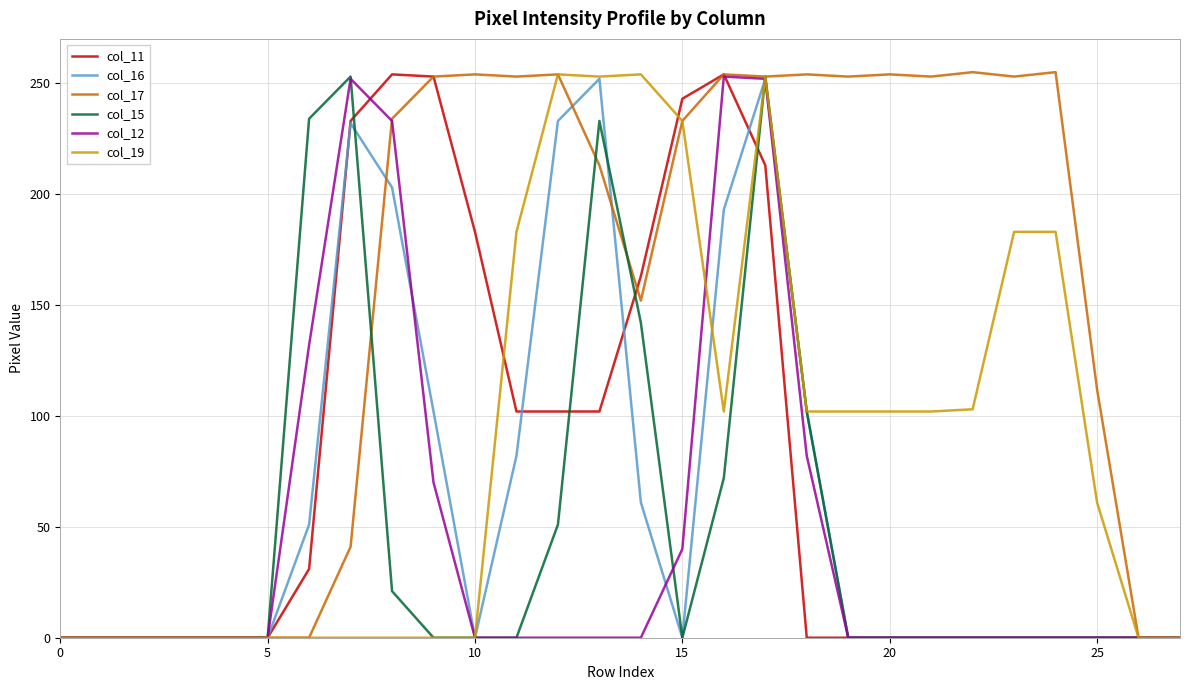

What is the maximum value shown in the chart?

255